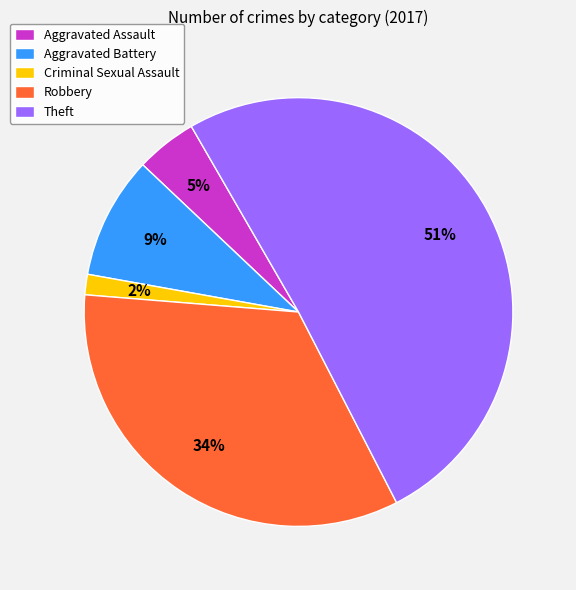

To the nearest percent, what percentage of the pie is Aggravated Assault?

5%